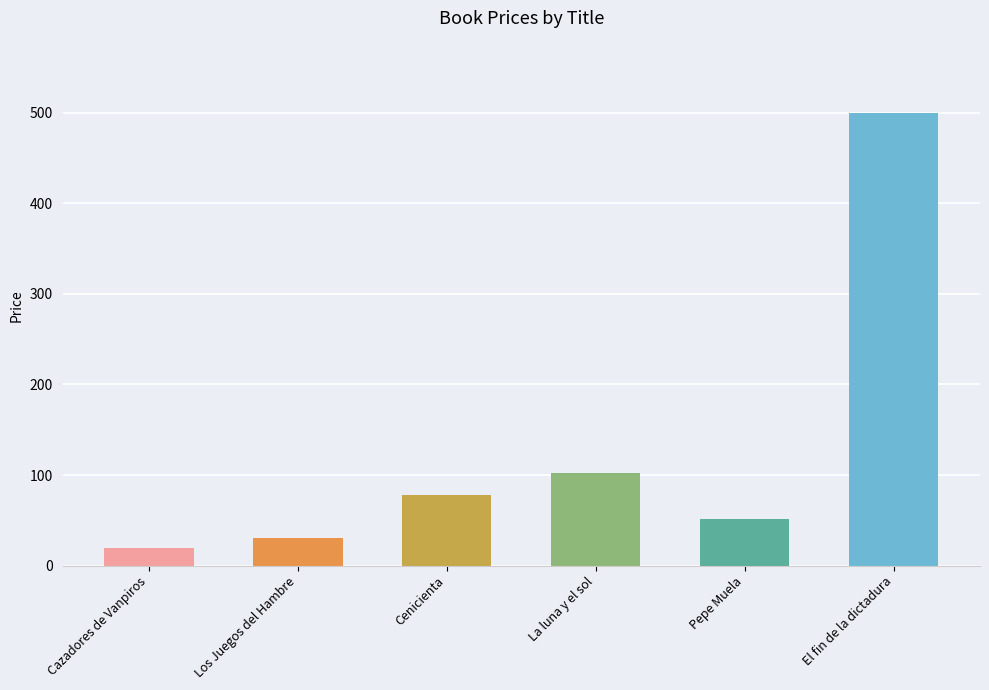

Rank the categories by value from lowest to highest.

Cazadores de Vanpiros, Los Juegos del Hambre, Pepe Muela, Cenicienta, La luna y el sol, El fin de la dictadura